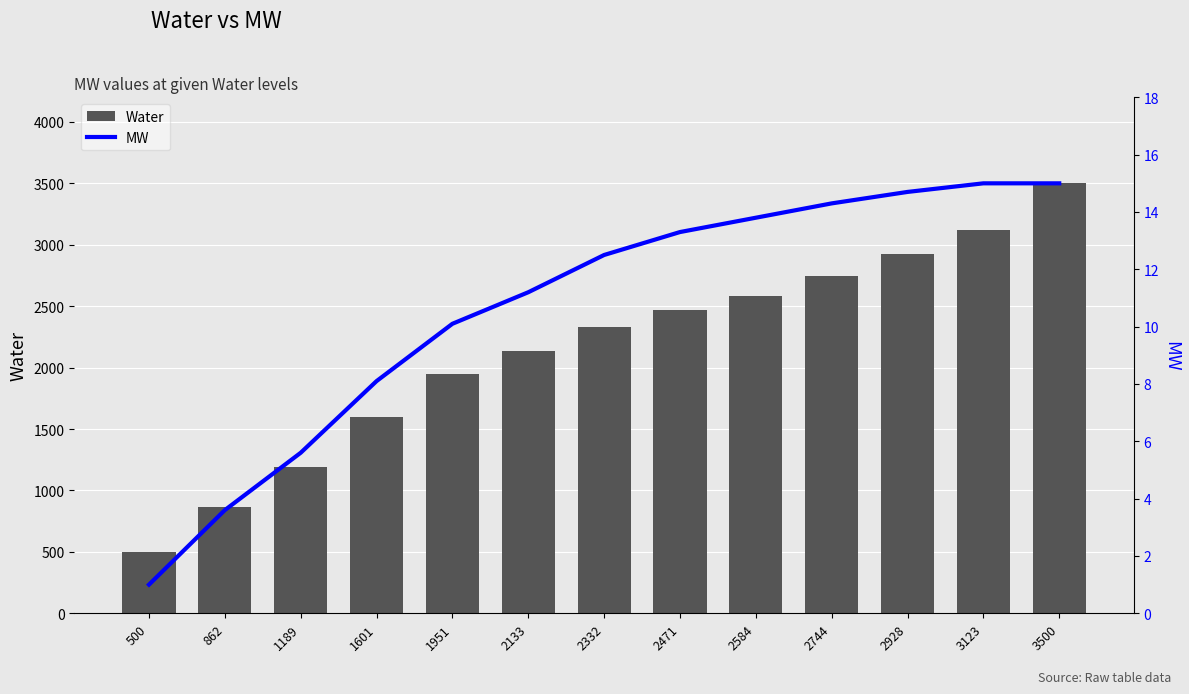

Which series changed the most between 2133 and 2471?

Water